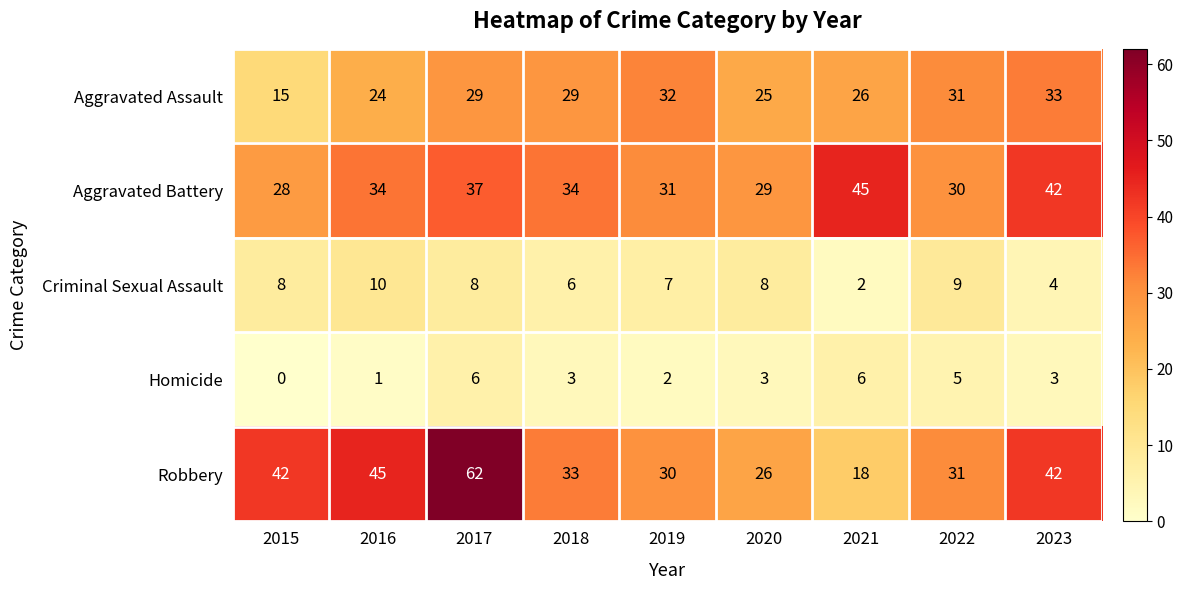

Which label corresponds to the largest value in the chart?

2017